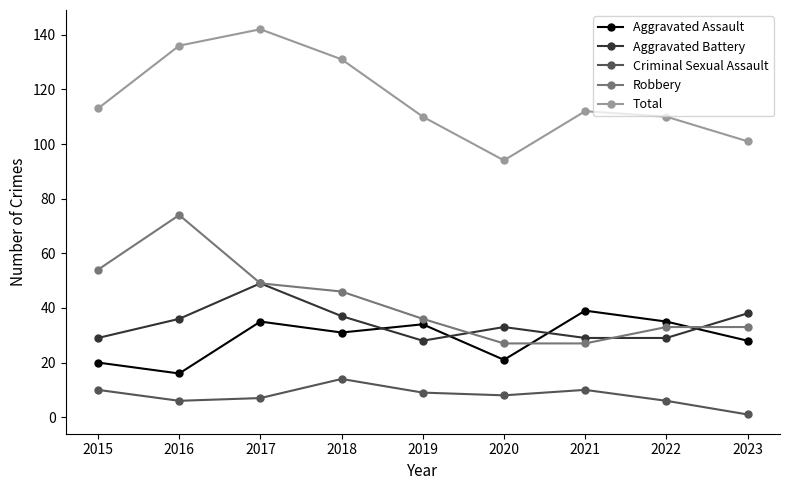

Count the number of categories in the chart.

9